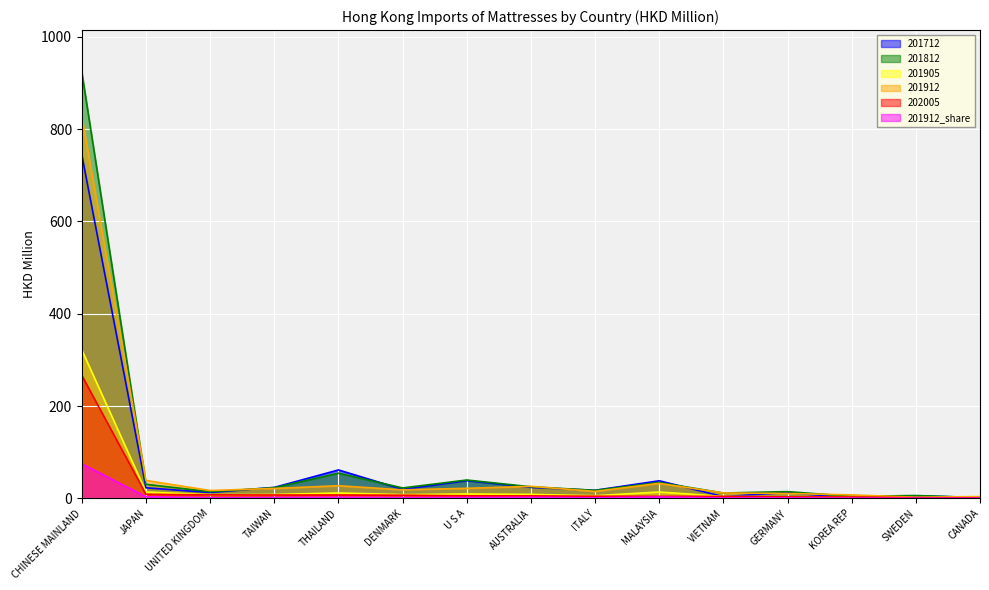

What is the spread (max minus min) of values at VIETNAM?

10.8